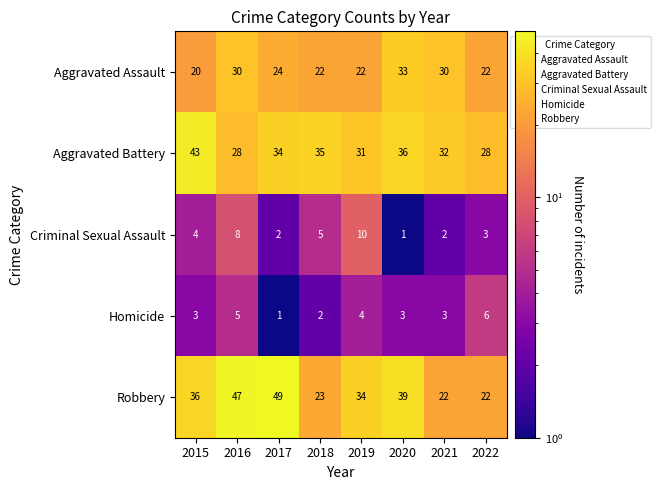

Where does the Aggravated Assault series first go above 24?

2016